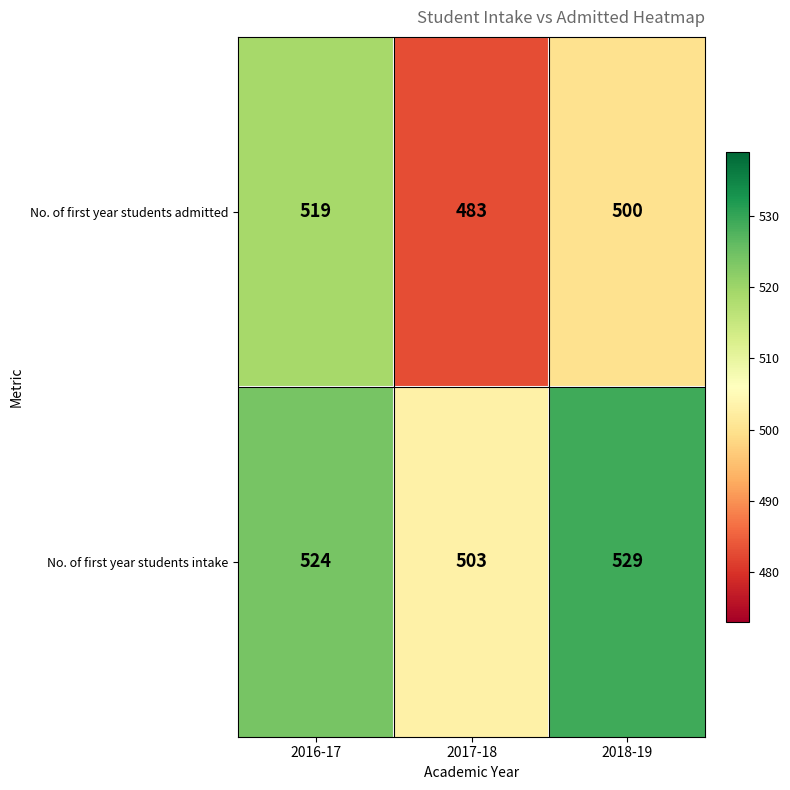

What is the minimum value shown in the chart?

483